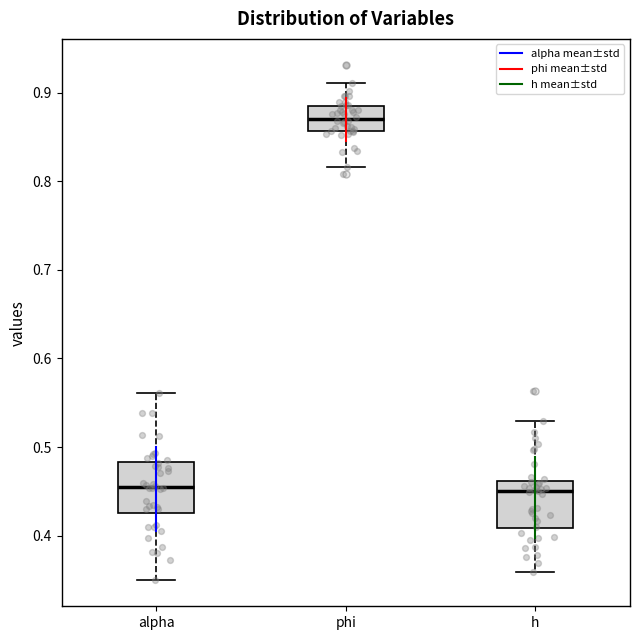

Where is the upper edge of the box for h on the y-axis? The values are not printed on the chart, so give them approximately, as read against the axis.

0.46